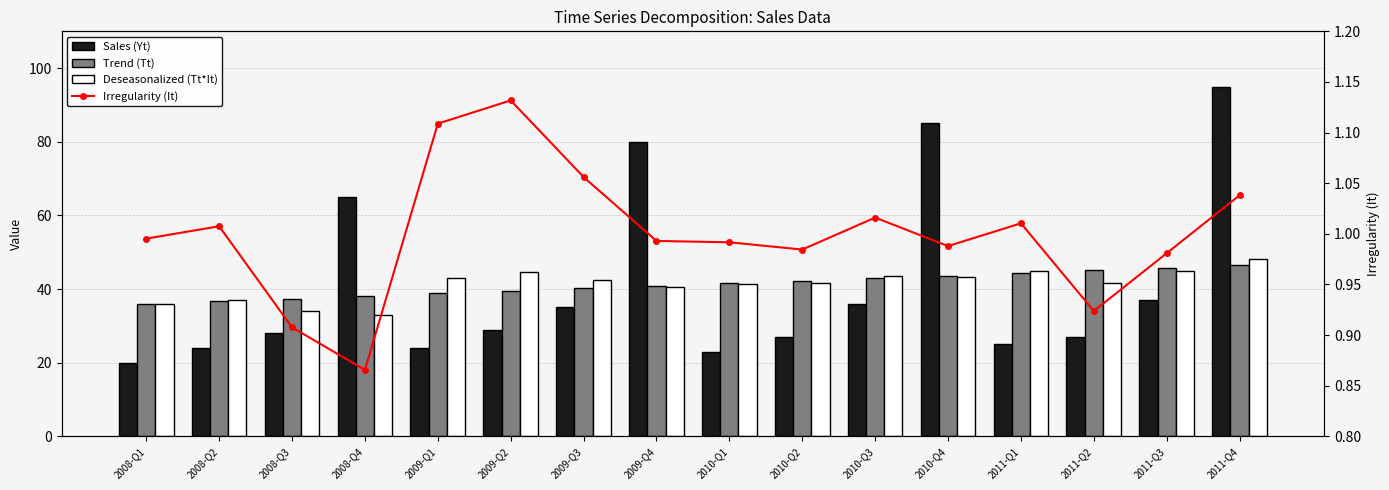

What is the minimum value for Sales (Yt)?

20.0